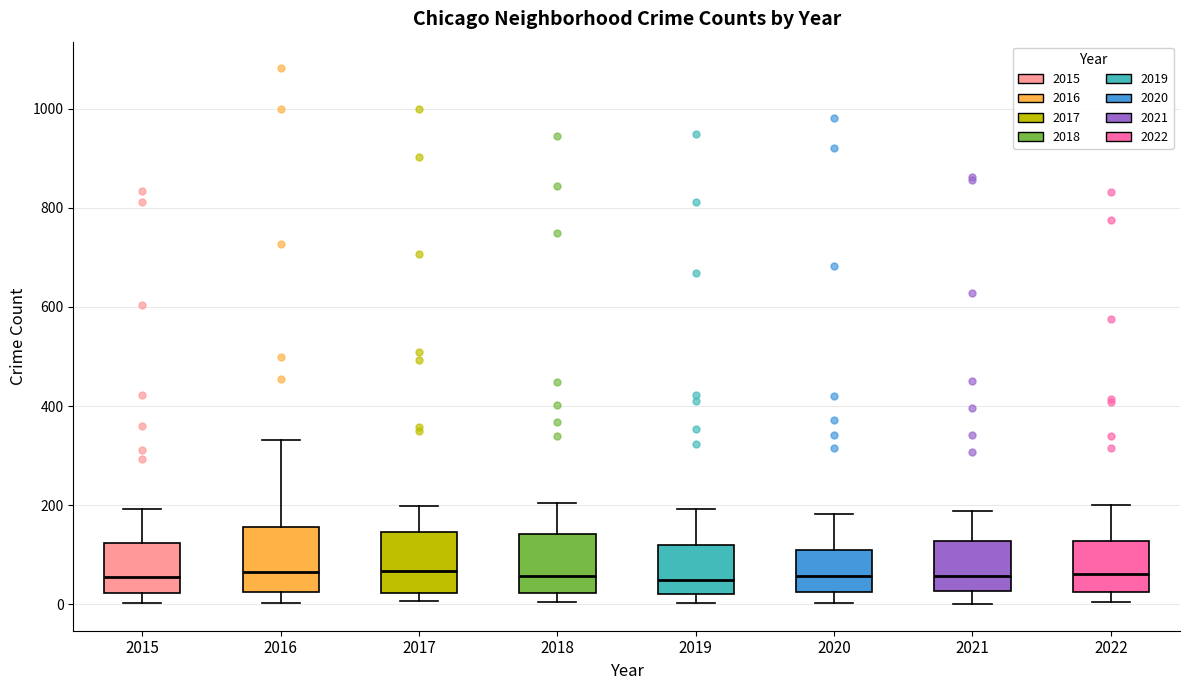

Where does the lower whisker of the box at x = 2015 end on the y-axis? The values are not printed on the chart, so give them approximately, as read against the axis.

0